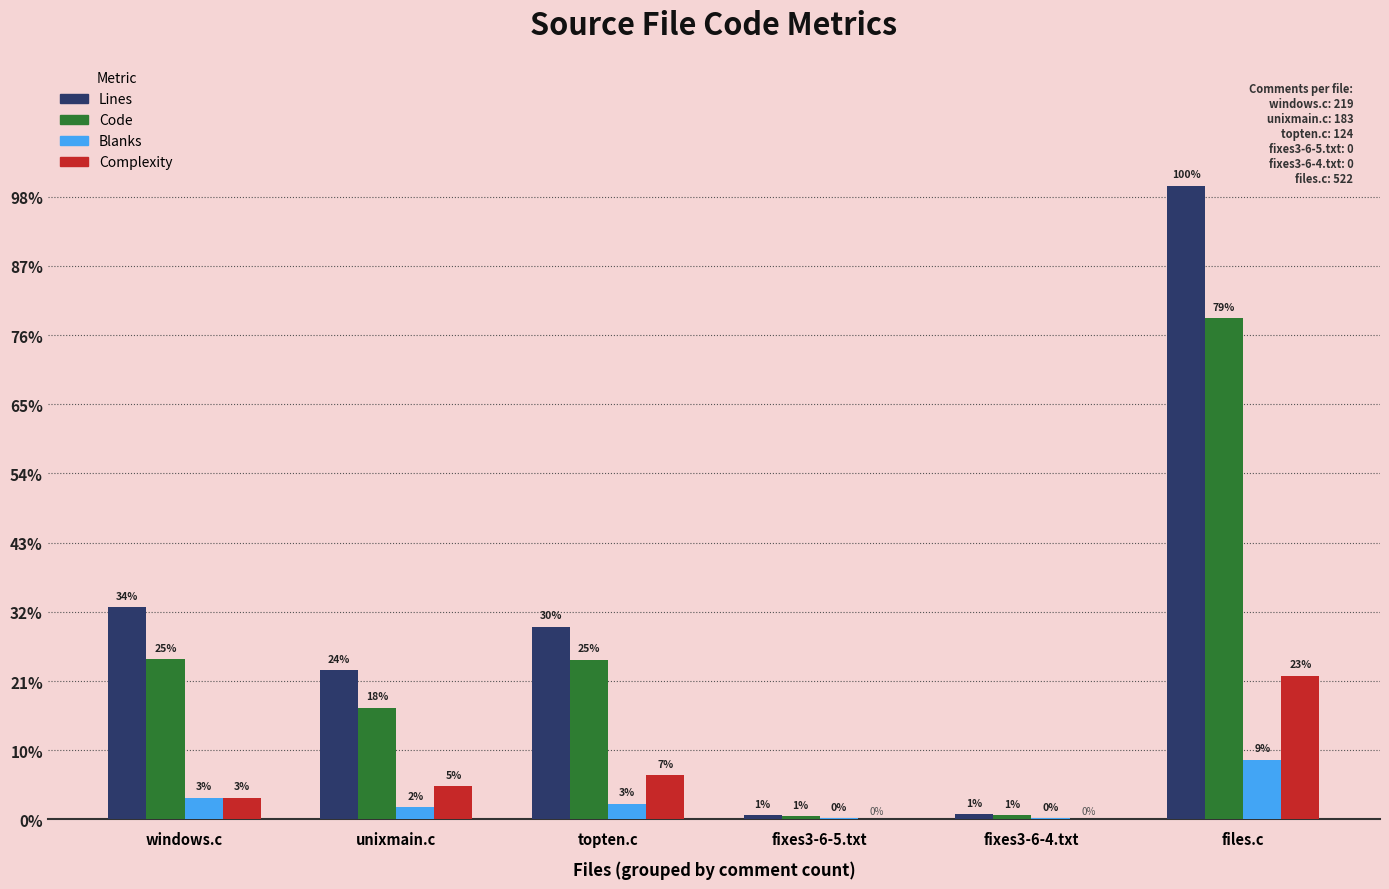

Are the bars grouped side by side (vs. stacked)?

Yes